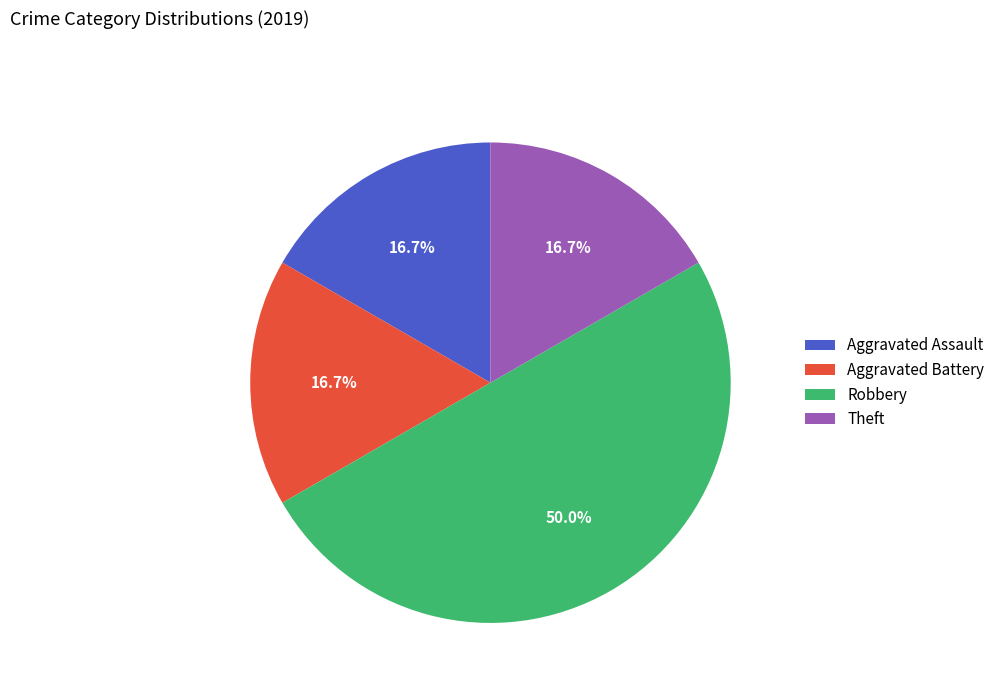

To the nearest percent, what is the difference between the Aggravated Assault and Robbery slice percentages?

33%